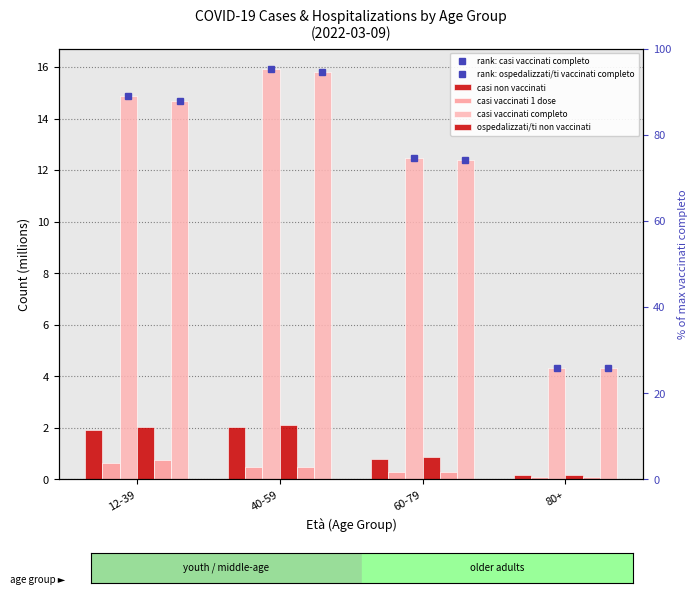

How many bars are there in each group?

6